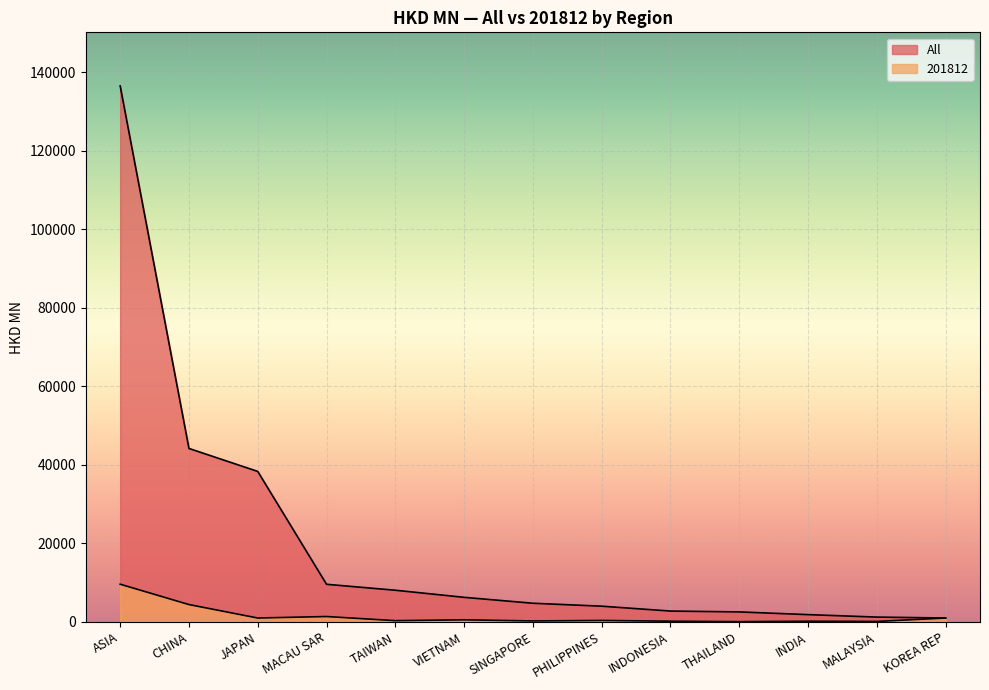

List the series in order of their overall mean, highest first.

All, 201812